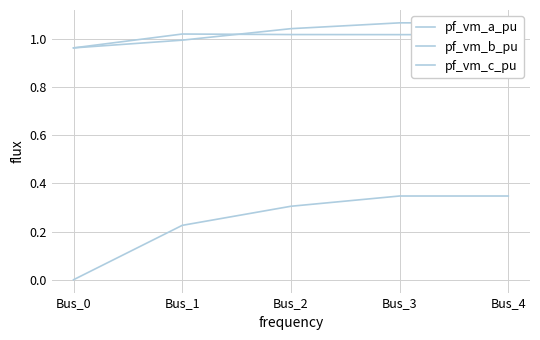

Reading right to left, extract all data points from this chart.

pf_vm_a_pu: 1.1	1.1	1.0	1.0	1.0
pf_vm_b_pu: 0.3	0.3	0.3	0.2	0.0
pf_vm_c_pu: 1.0	1.0	1.0	1.0	1.0